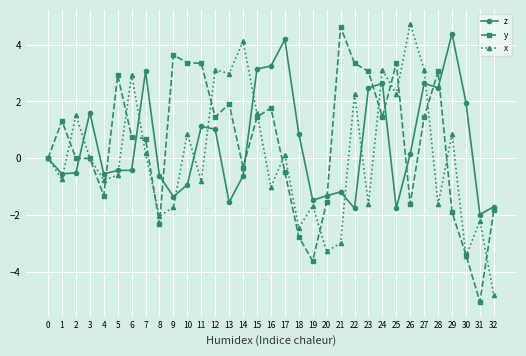

What is the total value across all series at 4?

-2.6